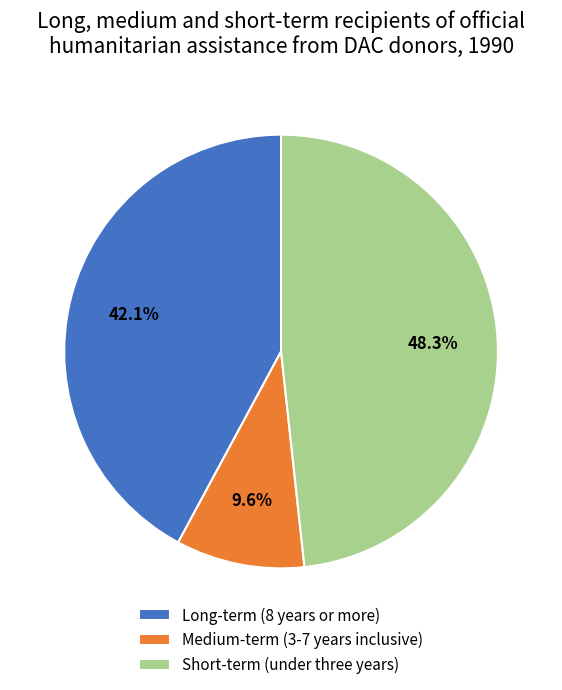

Between Short-term (under three years) and Long-term (8 years or more), which is larger?

Short-term (under three years)